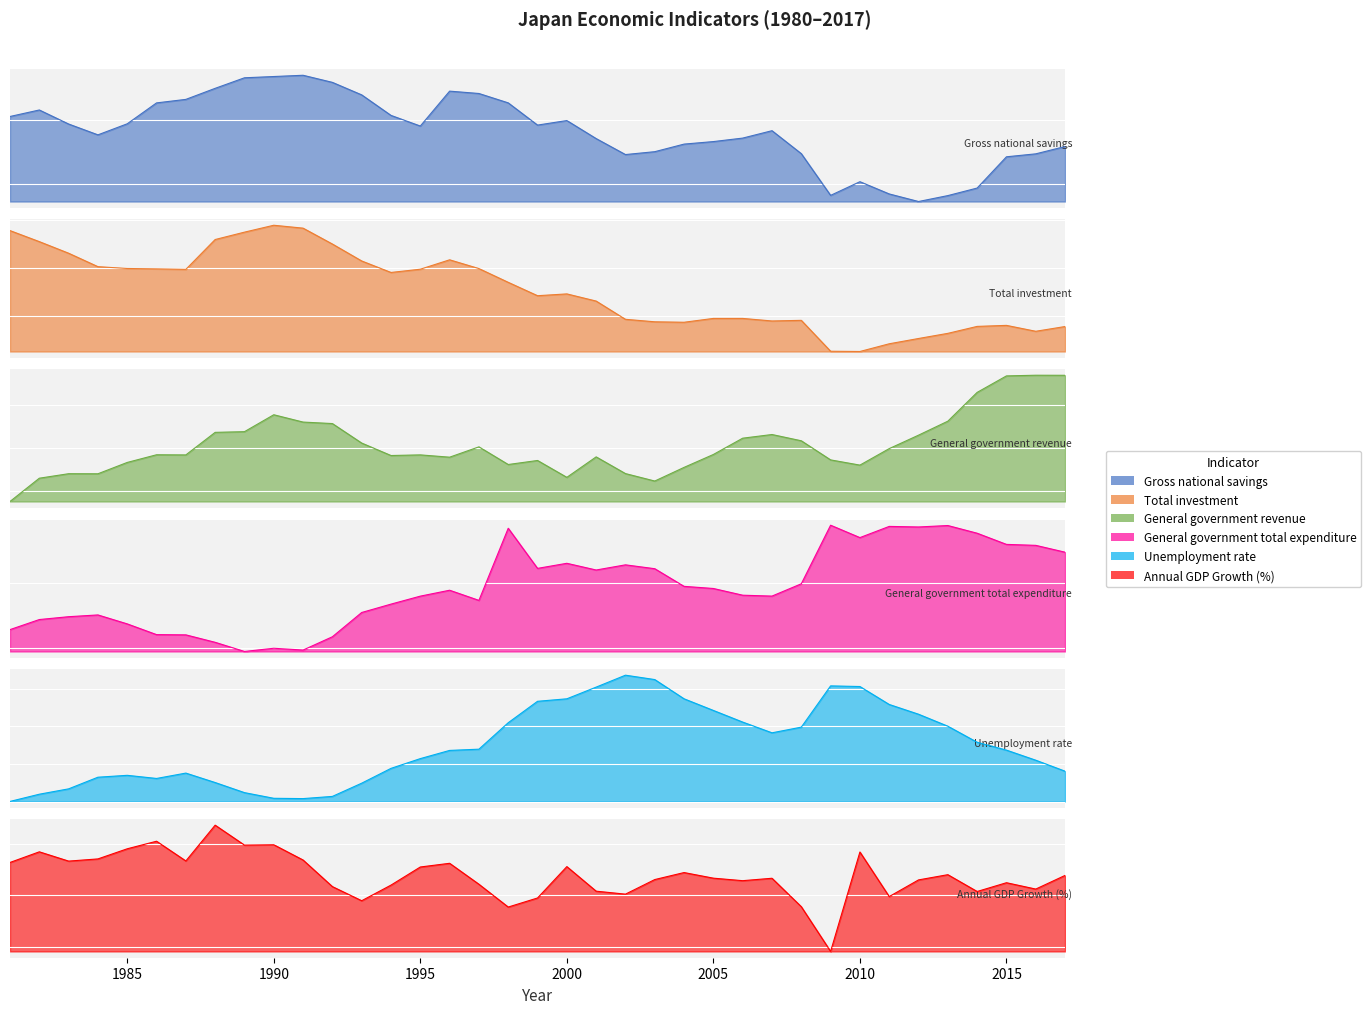

Reading right to left, extract all data points from this chart.

Gross national savings: 27.9	27.4	27.1	24.7	24.1	23.6	24.2	25.2	24.1	27.4	29.2	28.6	28.3	28.1	27.5	27.3	28.6	30.0	29.6	31.4	32.1	32.3	29.5	30.4	32.0	33.0	33.5	33.4	33.3	32.5	31.6	31.4	29.7	28.9	29.7	30.8	30.3
Total investment: 23.9	23.4	24.0	23.9	23.2	22.7	22.1	21.3	21.3	24.5	24.5	24.7	24.7	24.3	24.4	24.7	26.6	27.3	27.1	28.5	30.0	30.9	29.9	29.5	30.7	32.5	34.2	34.5	33.8	33.0	29.9	29.9	30.0	30.1	31.6	32.8	33.9
General government revenue: 34.2	34.3	34.2	33.3	31.6	30.8	30.0	29.0	29.3	30.4	30.8	30.6	29.6	28.9	28.1	28.5	29.5	28.3	29.3	29.1	30.1	29.5	29.6	29.6	30.3	31.4	31.5	31.9	31.0	30.9	29.6	29.6	29.2	28.5	28.5	28.3	26.9
General government total expenditure: 37.4	37.9	38.0	38.9	39.5	39.4	39.4	38.5	39.5	35.0	34.0	34.1	34.6	34.8	36.1	36.4	36.0	36.6	36.2	39.3	33.7	34.5	34.0	33.4	32.7	30.9	29.8	30.0	29.7	30.4	31.0	31.0	31.9	32.5	32.4	32.2	31.4
Unemployment rate: 2.8	3.1	3.4	3.6	4.0	4.3	4.6	5.1	5.1	4.0	3.8	4.1	4.4	4.7	5.2	5.4	5.0	4.7	4.7	4.1	3.4	3.4	3.1	2.9	2.5	2.1	2.1	2.1	2.2	2.5	2.8	2.6	2.7	2.7	2.4	2.2	2.0
Annual GDP Growth (%): 1.9	0.6	1.2	0.4	2.0	1.5	-0.1	4.2	-5.4	-1.1	1.7	1.4	1.7	2.2	1.5	0.1	0.4	2.8	-0.3	-1.1	1.1	3.1	2.7	1.0	-0.5	0.8	3.4	4.9	4.9	6.8	3.3	5.2	4.5	3.5	3.3	4.2	3.2